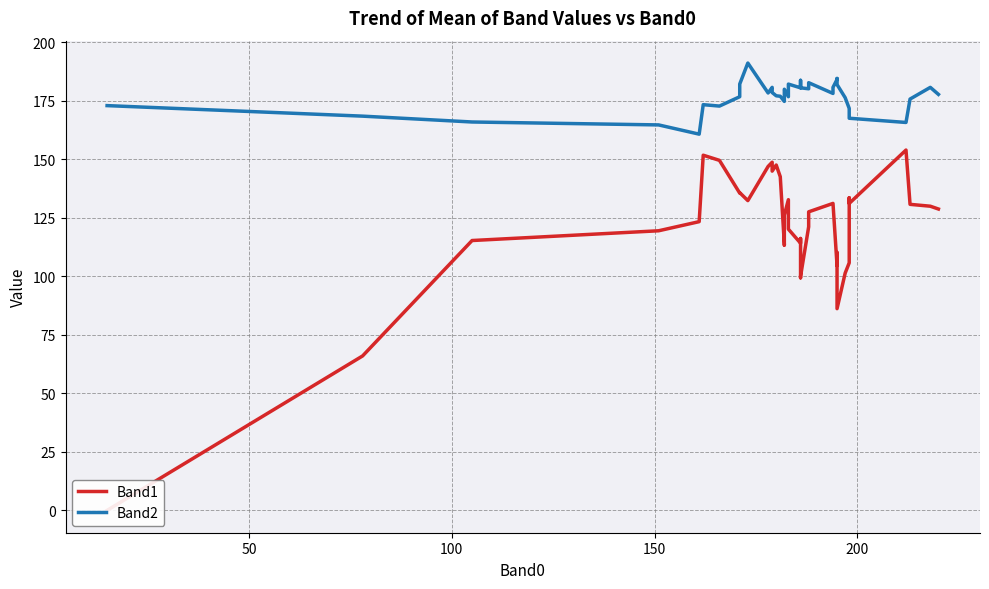

What is the average value of the Band2 series?

176.9